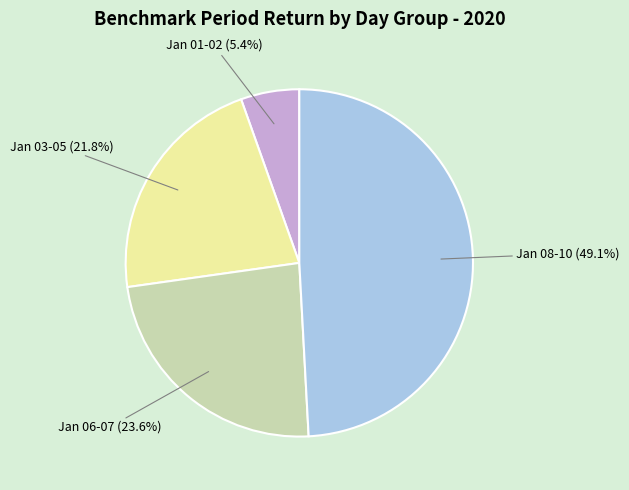

Which category has the smallest portion of the pie?

Jan 01-02